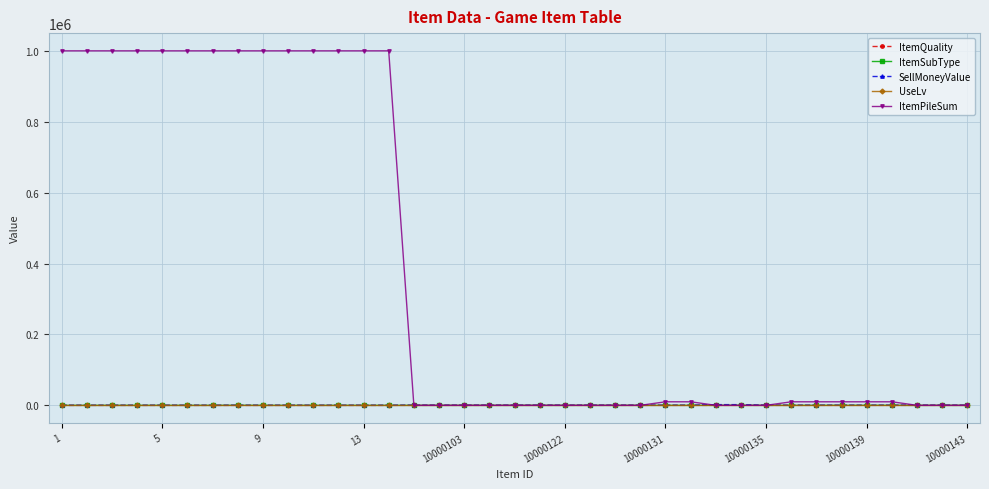

What is the greatest value displayed?

999999